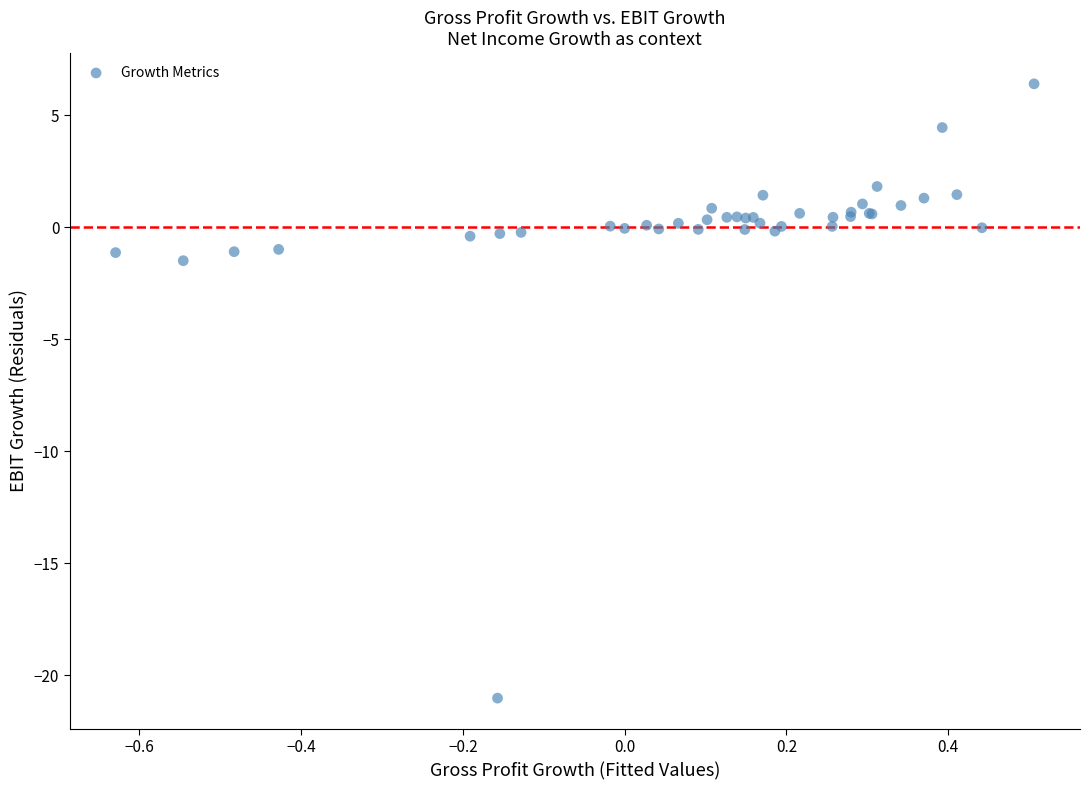

What Y value in the scatter plot is closest to -7?

-1.5